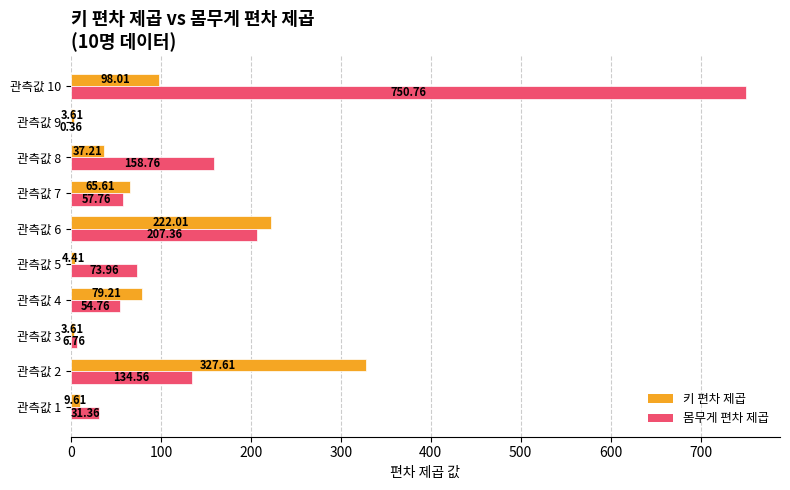

Is the value of 몸무게 편차 제곱 at 관측값 3 greater than the value of 키 편차 제곱 at 관측값 10?

No